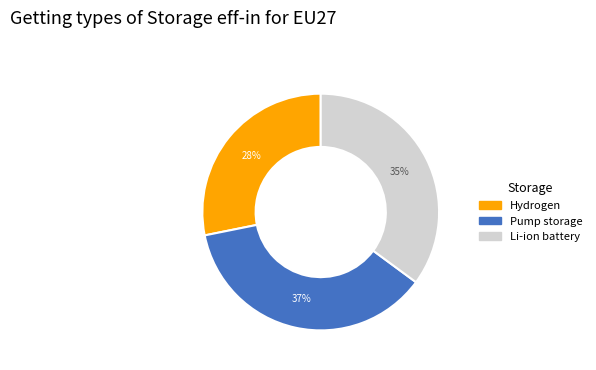

Is there any slice that represents more than half of the pie?

No